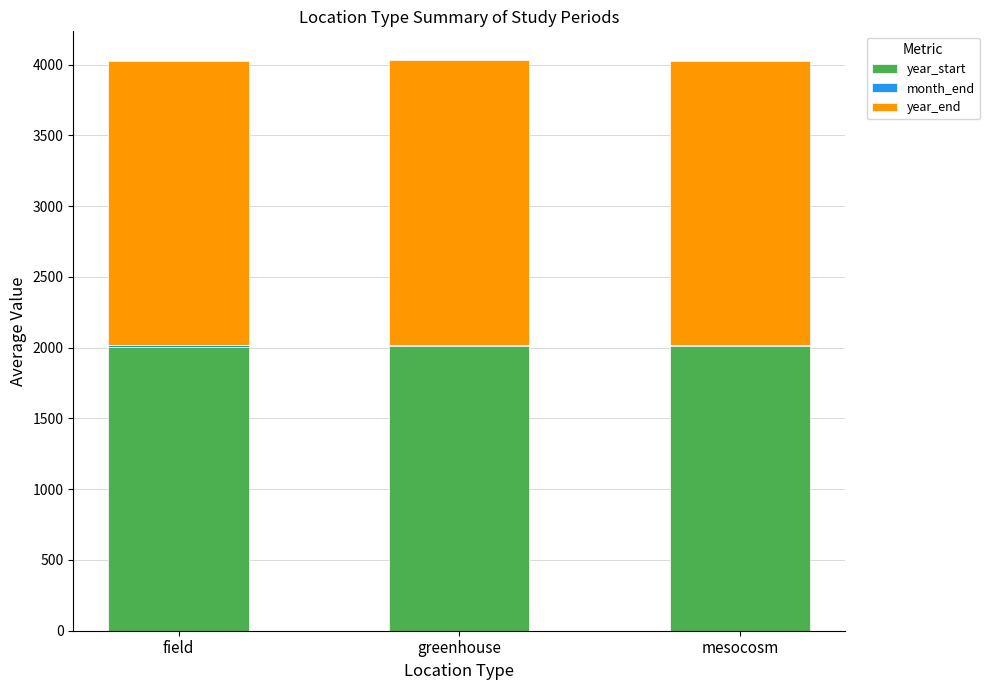

What is the maximum value for year_start?

2013.0